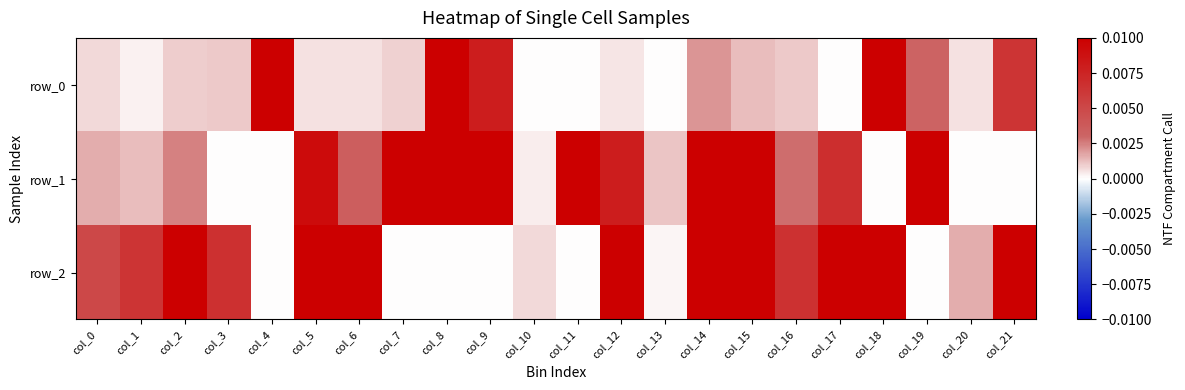

Where is row_1 nearest to the value 0?

col_3